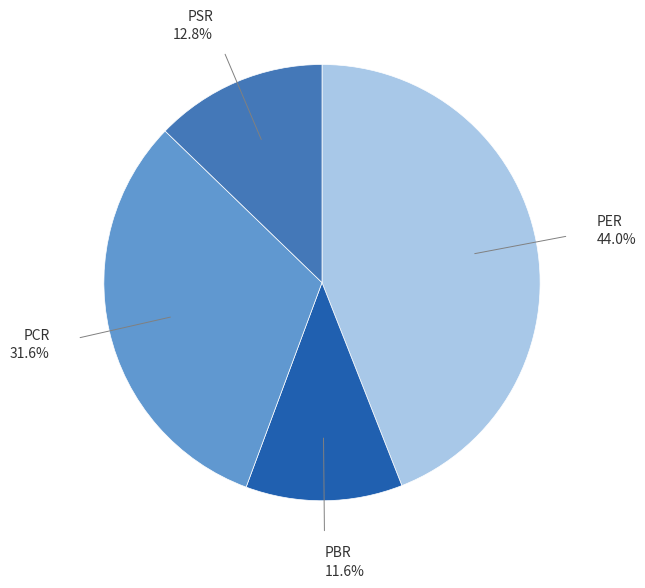

To the nearest percent, what is the average slice percentage?

25%